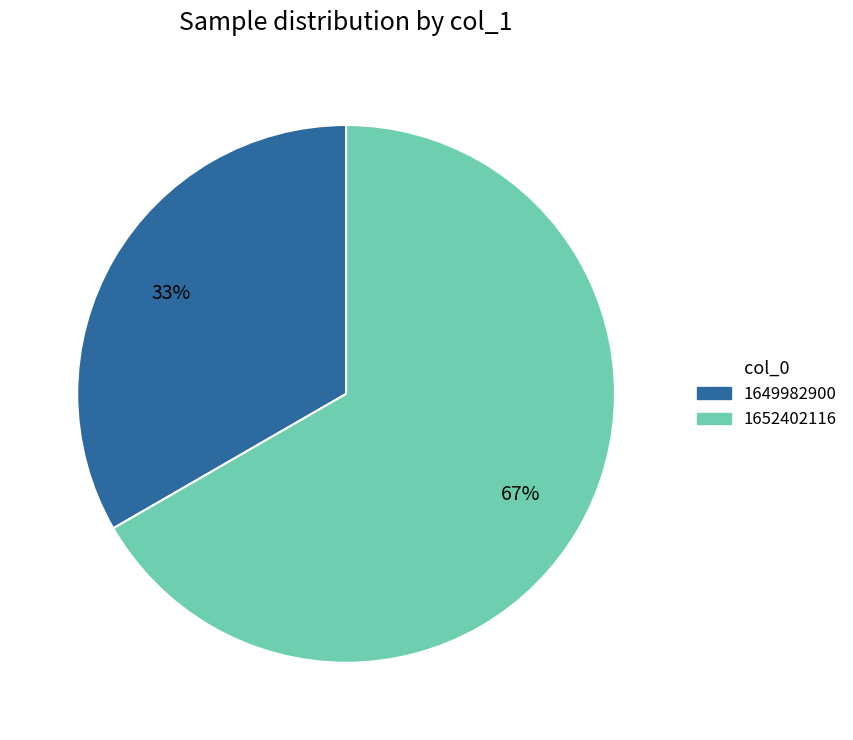

Is there a majority slice in this chart?

Yes